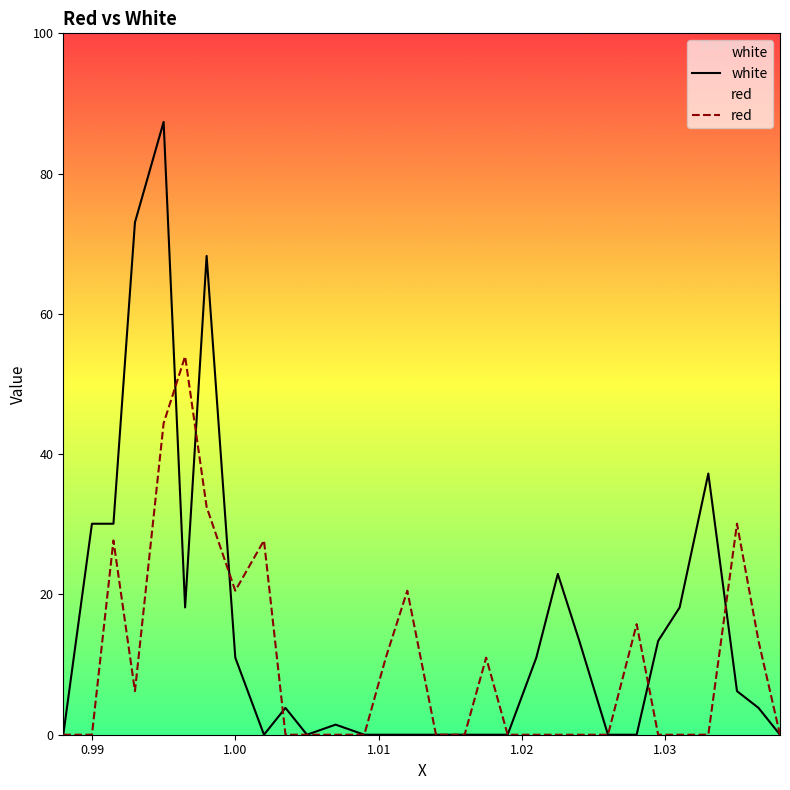

What position from the right is 1.002?

22